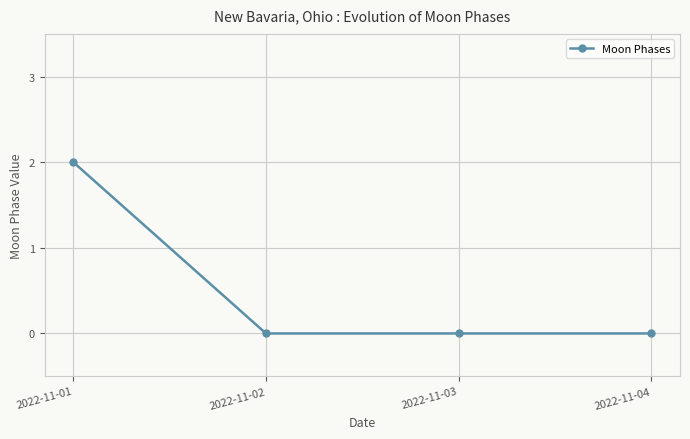

Reading left to right, what are all the values shown in this chart?

2	0	0	0